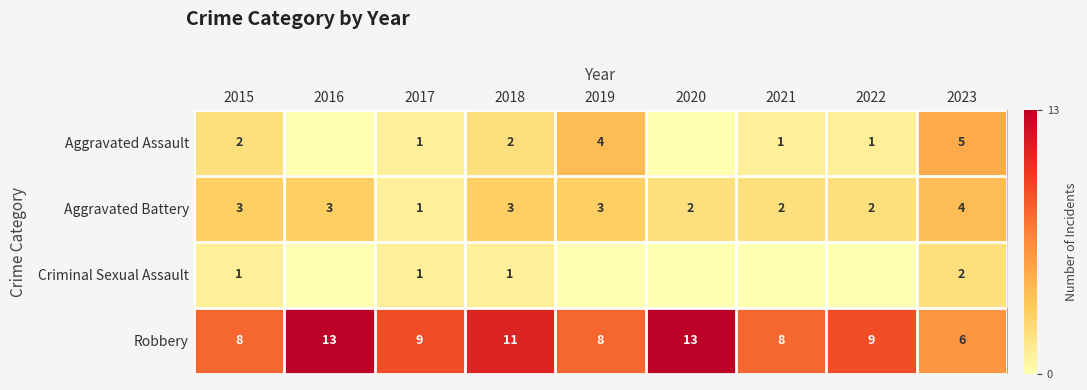

The Aggravated Battery series shows 3 at 2021. True or false?

False